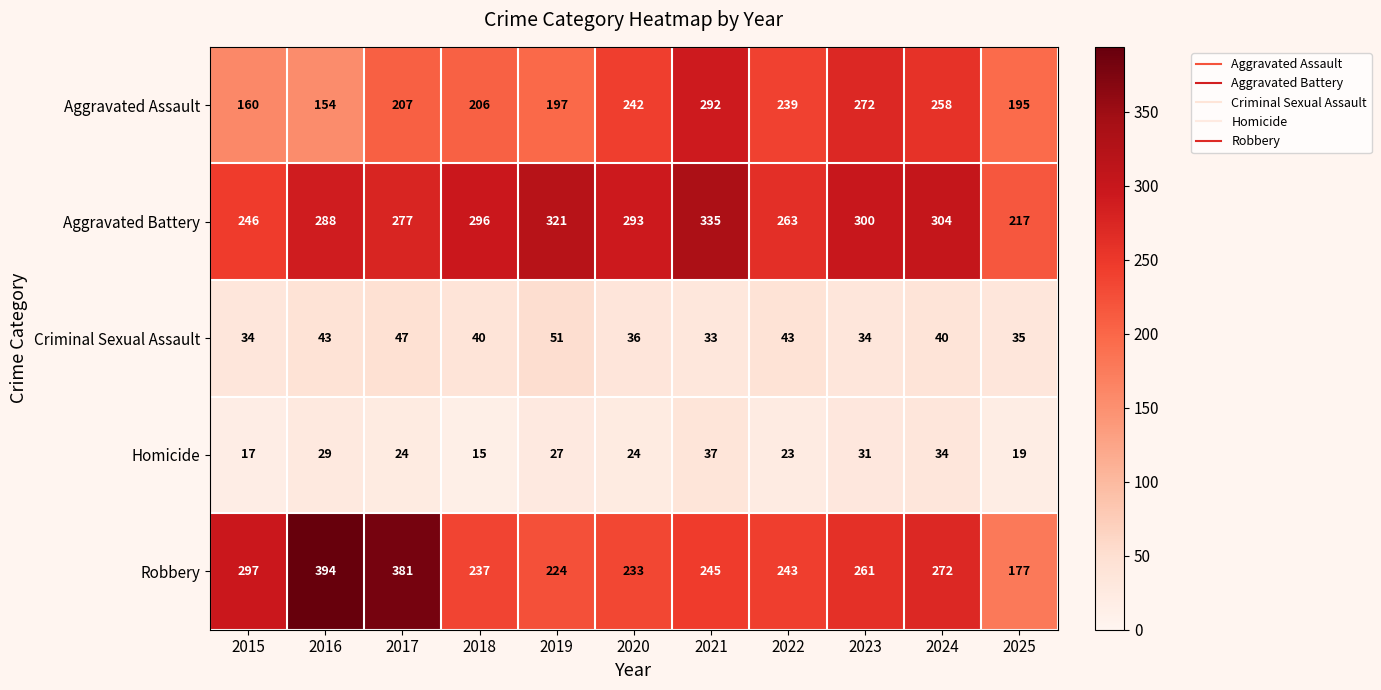

What is the total value across all series at 2016?

908